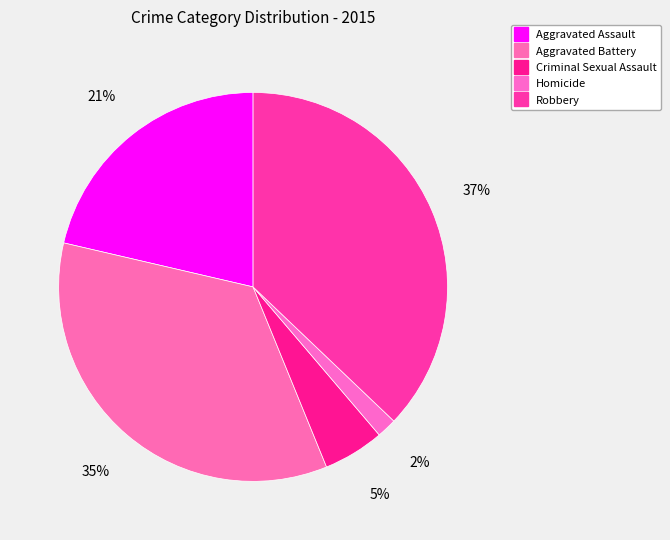

To the nearest percent, what portion does Criminal Sexual Assault represent?

5%